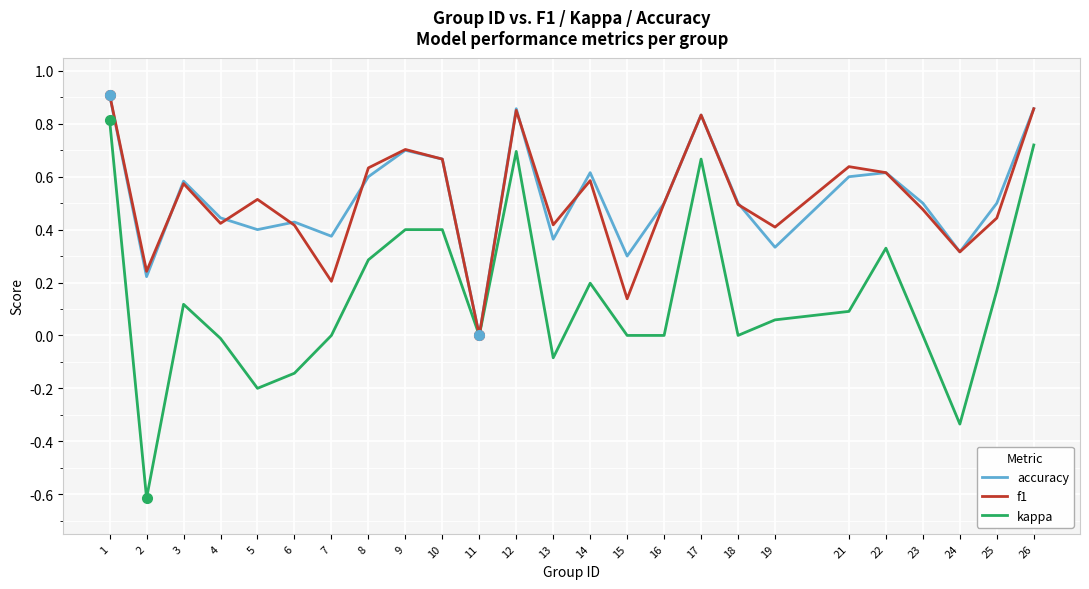

Is the value of kappa at 9 greater than the value of f1 at 2?

Yes